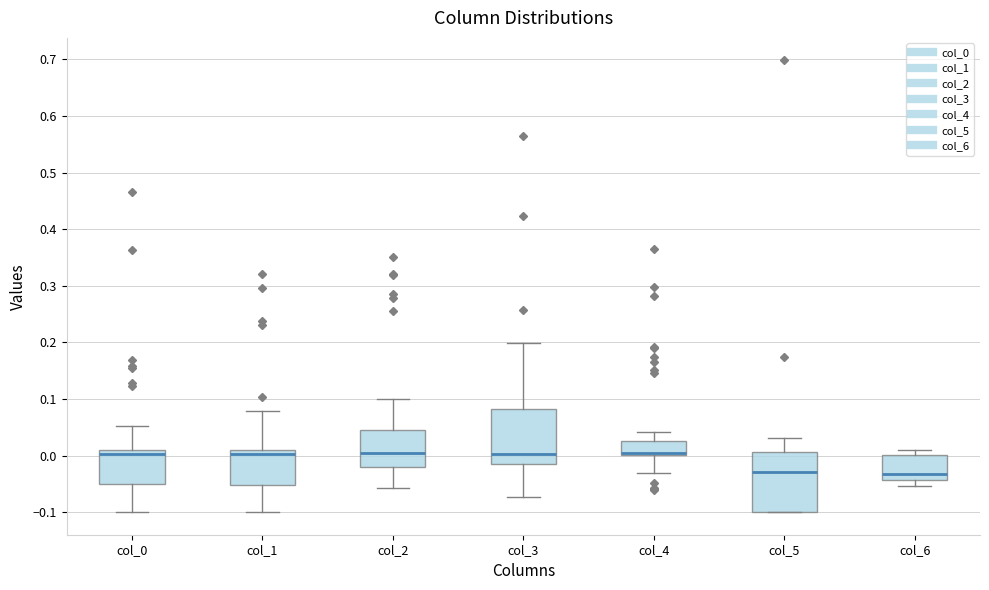

Where is the lower edge of the box for col_6 on the y-axis? The values are not printed on the chart, so give them approximately, as read against the axis.

-0.04